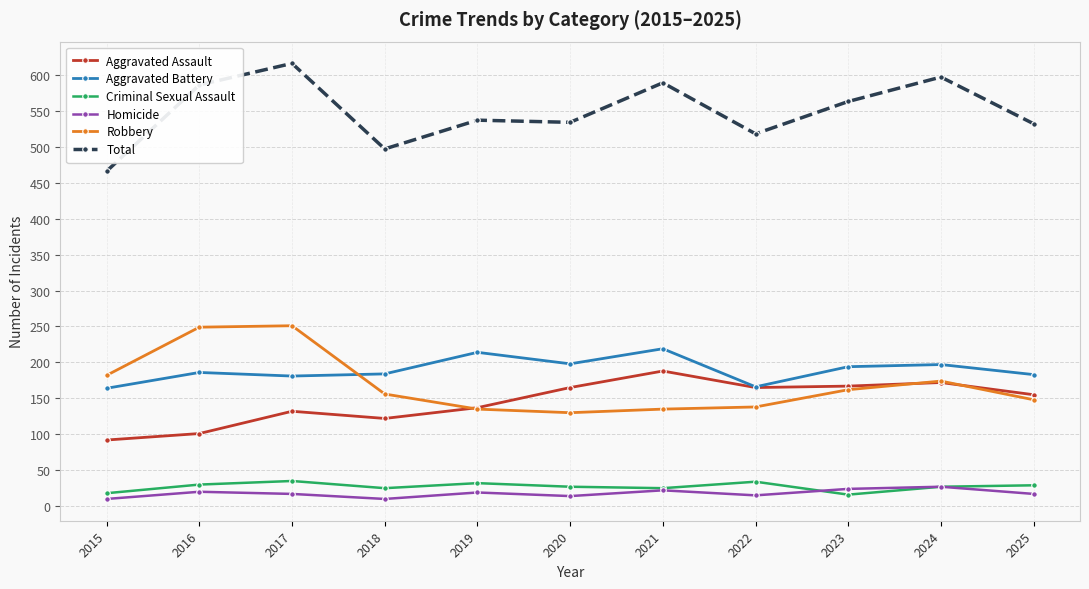

Between 2020 and 2023, which series saw the biggest shift?

Robbery